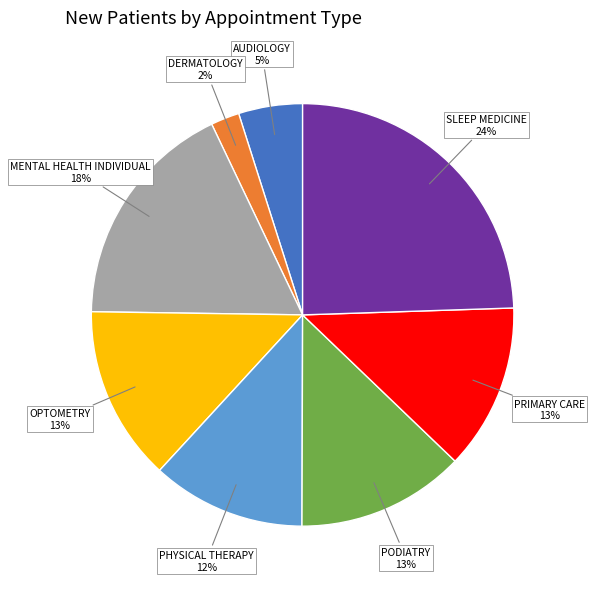

Do SLEEP MEDICINE and MENTAL HEALTH INDIVIDUAL together represent more than half of the pie?

No